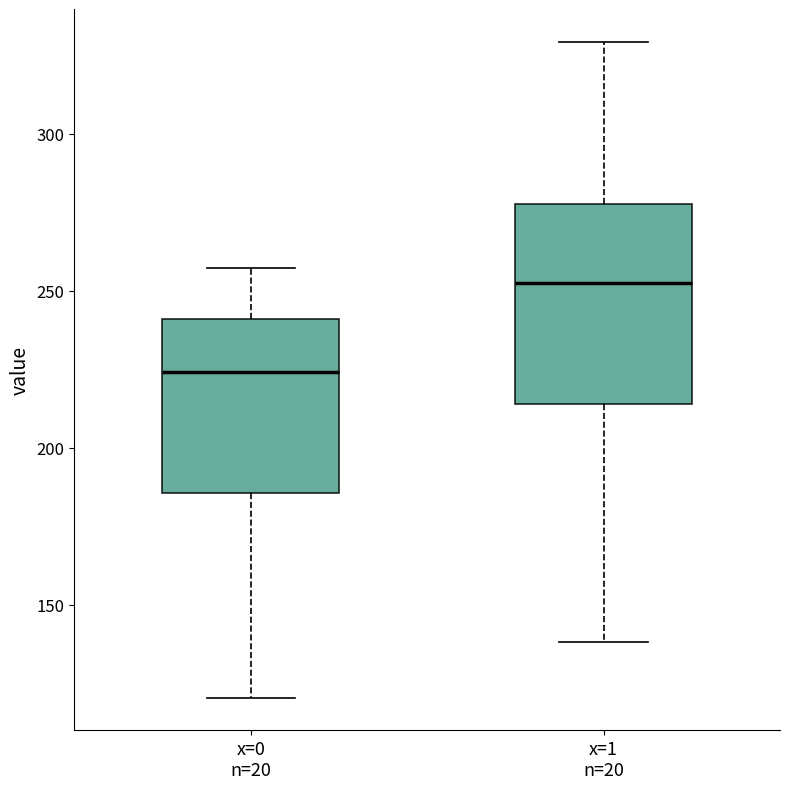

Which box's median line is the lowest?

x=0 n=20